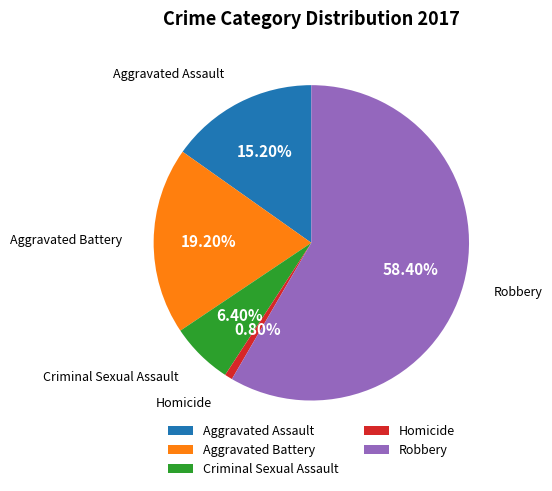

Which has a higher value, Aggravated Battery or Criminal Sexual Assault?

Aggravated Battery